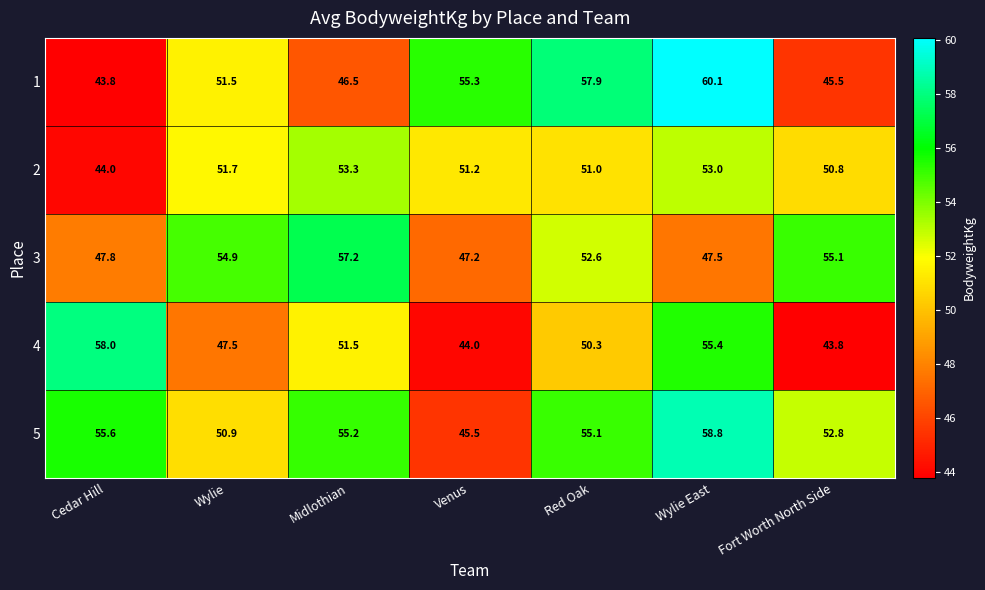

Which series changed the most between Midlothian and Venus?

3